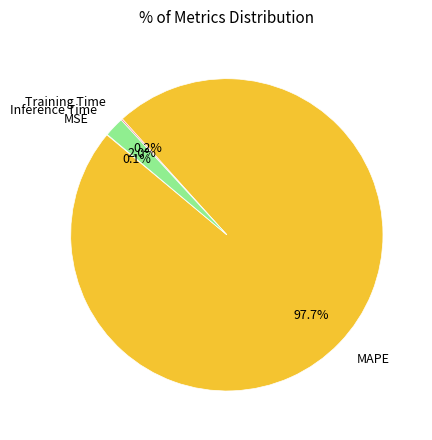

What is the largest slice in the pie chart?

MAPE